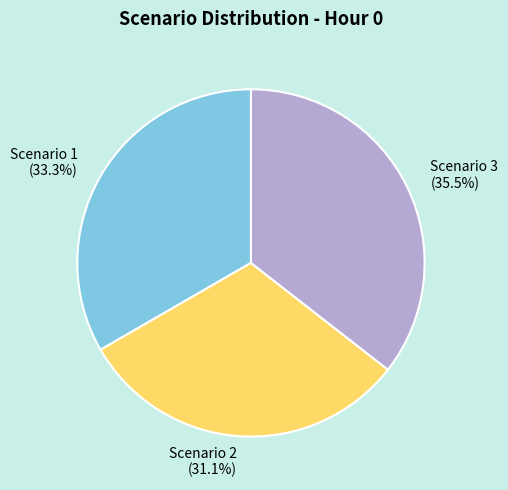

How many slices are in this pie chart?

3